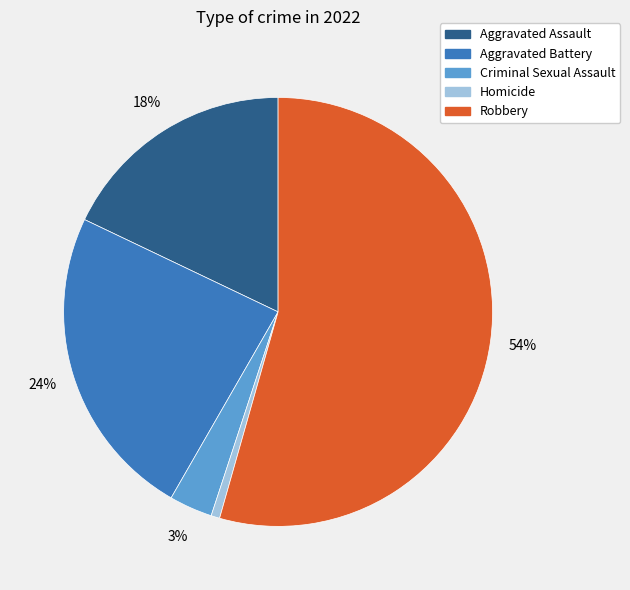

True or false: Criminal Sexual Assault accounts for 3% of the total.

True